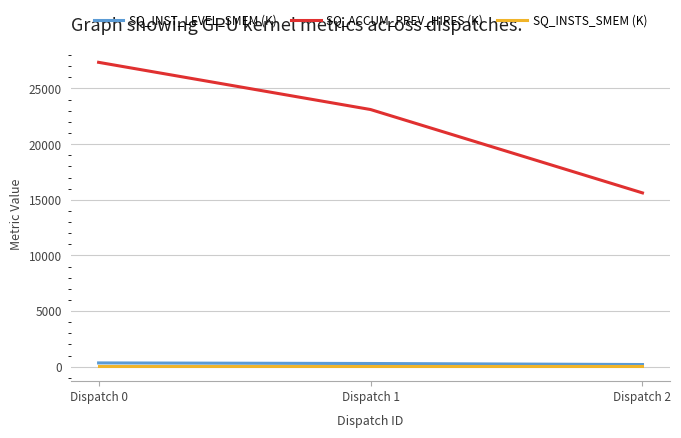

What is the minimum value for SQ_INST_LEVEL_SMEM (K)?

195.8